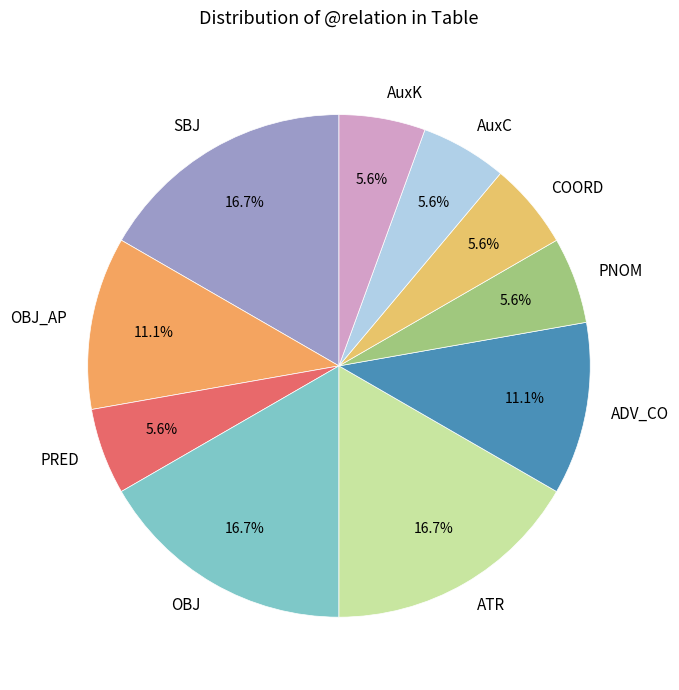

Which has a higher value, SBJ or PNOM?

SBJ